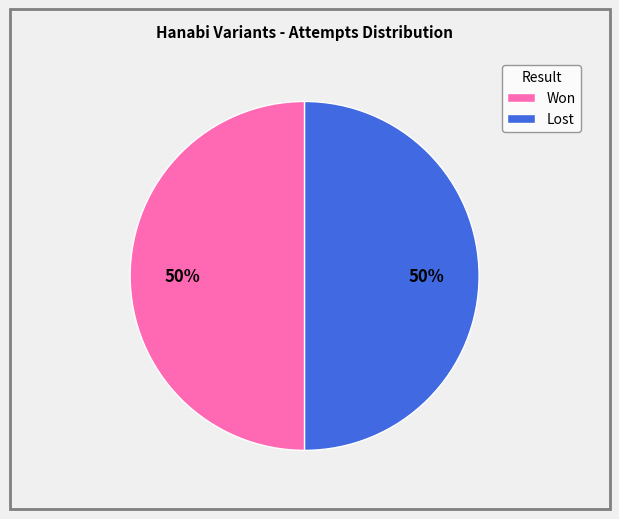

To the nearest percent, what portion does Won represent?

50%